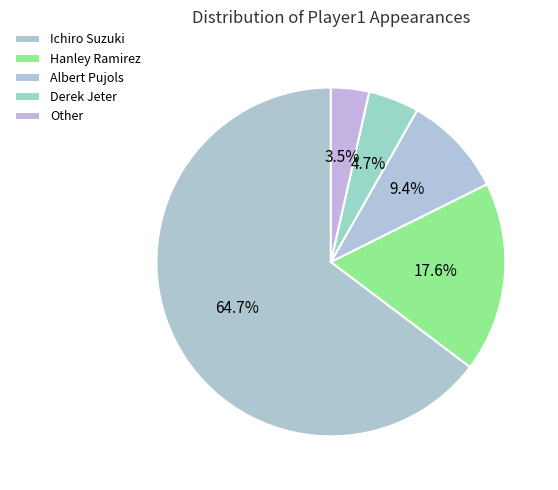

What is the change in value from Derek Jeter to Other?

-1